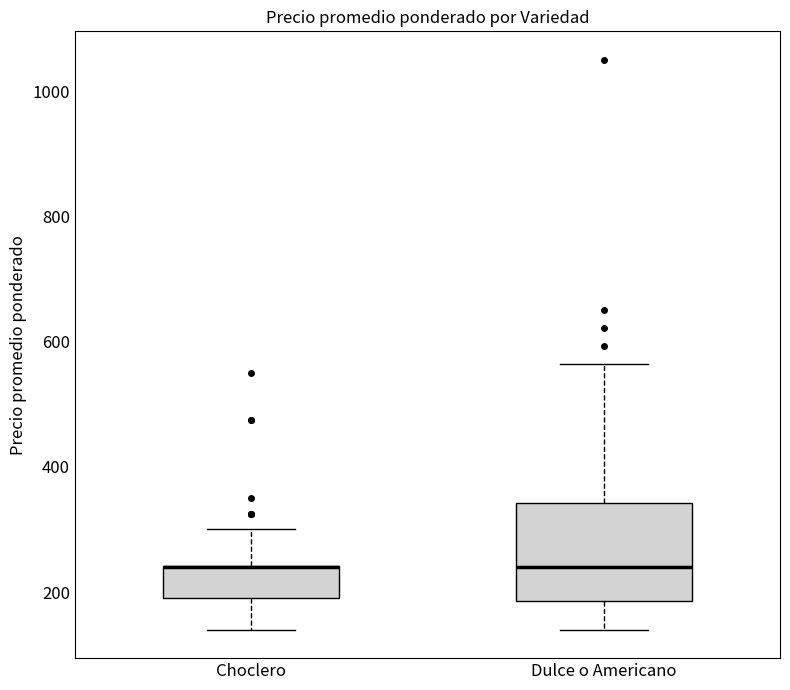

Reading left to right, transcribe this box plot: for each box, give where its median line is, the range the box spans, and where its two whiskers end, as read against the y-axis. The values are not printed on the chart, so give them approximately, as read against the axis.

Choclero: median 240 (drawn on the box's upper edge), box 200 to 240, whiskers 140 to 300
Dulce o Americano: median 240, box 180 to 340, whiskers 140 to 560